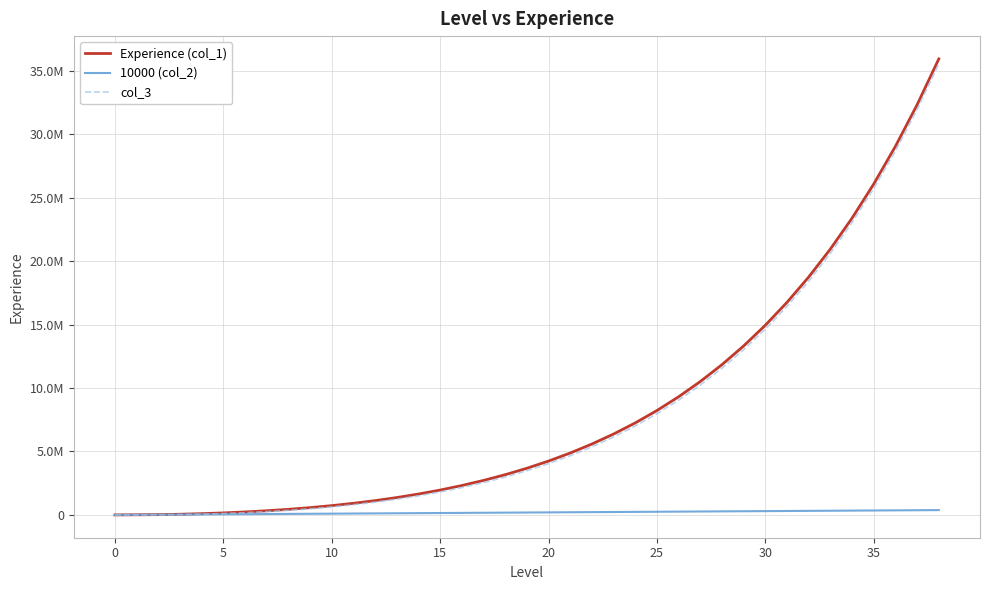

Is this an area chart (filled region under the line)?

No